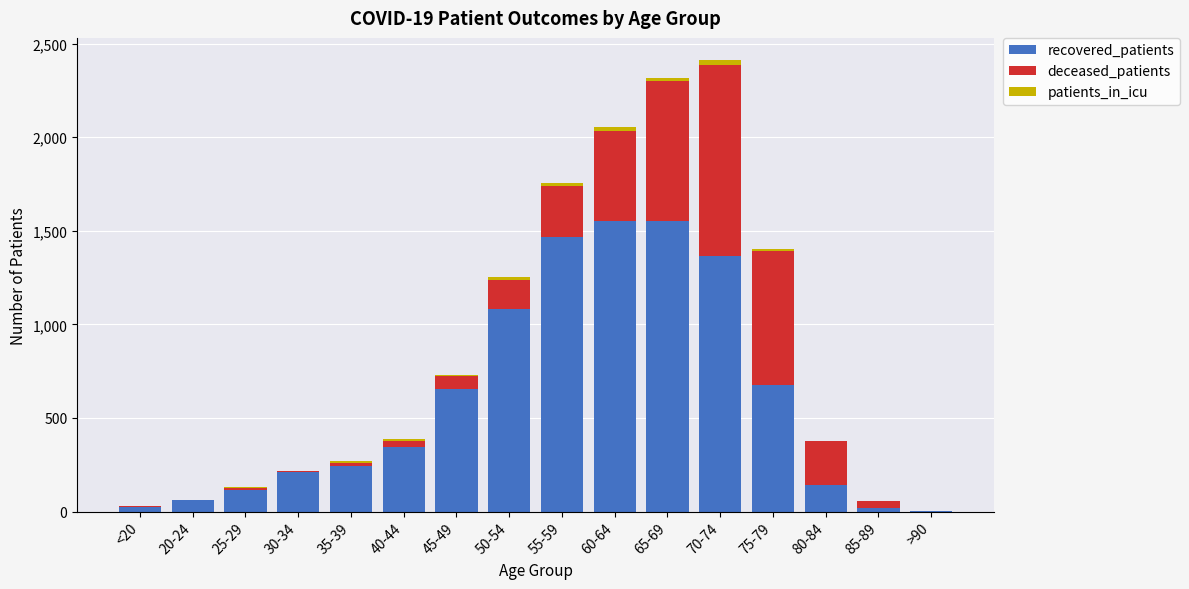

How many distinct data groups are displayed?

3